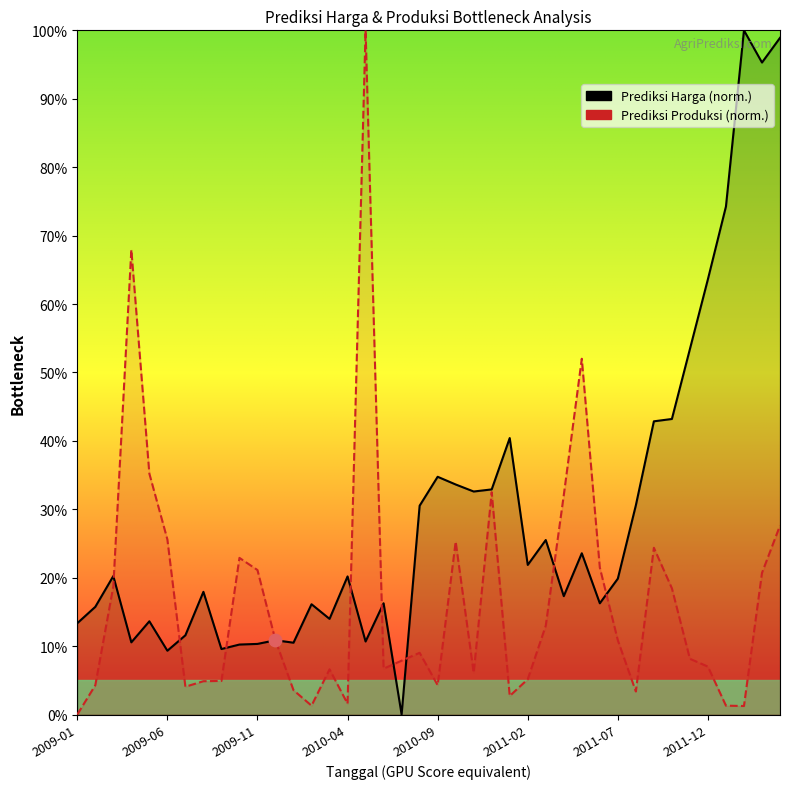

At how many categories does at least one series exceed 34?

14